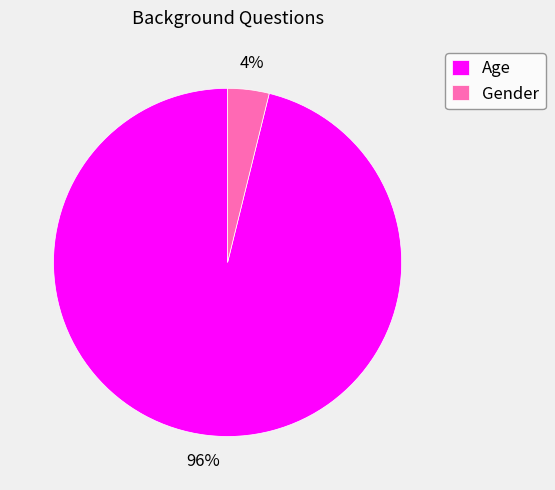

Is there any slice that represents more than half of the pie?

Yes